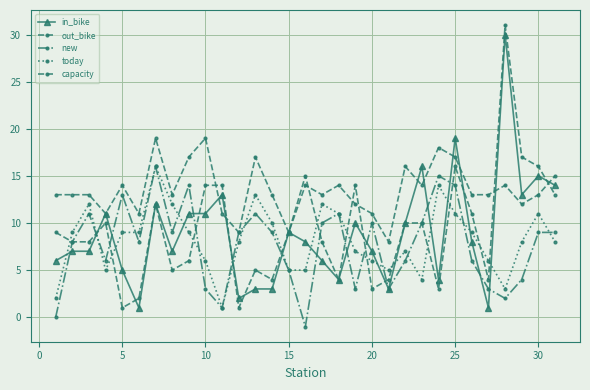

How many interior local valleys does the today series have?

5